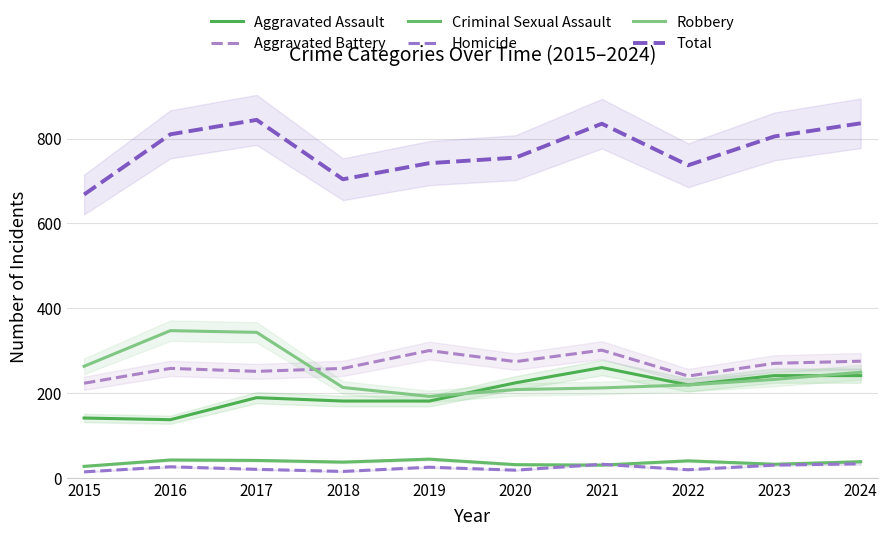

Where is Criminal Sexual Assault nearest to the value 35?

2018